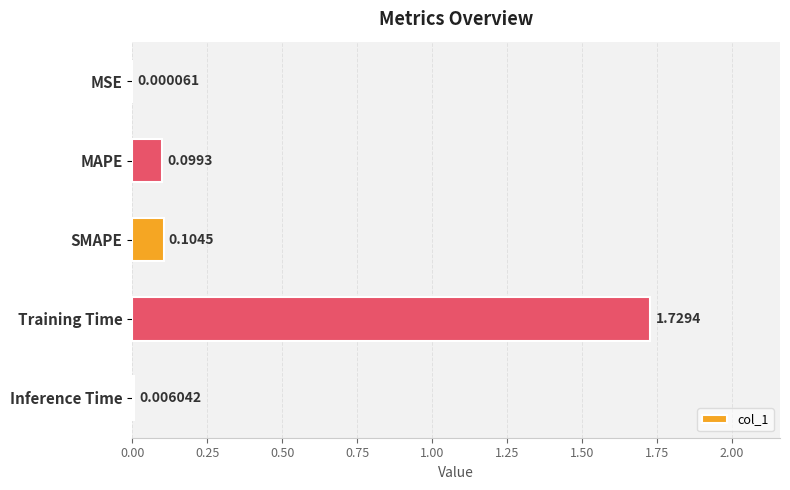

At which label is the value closest to 0?

MSE